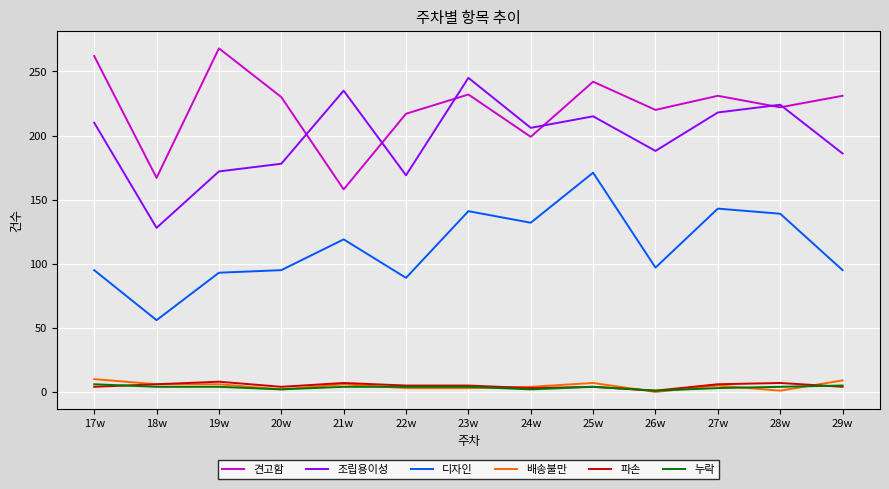

True or false: 디자인 and 견고함 intersect in this chart.

False